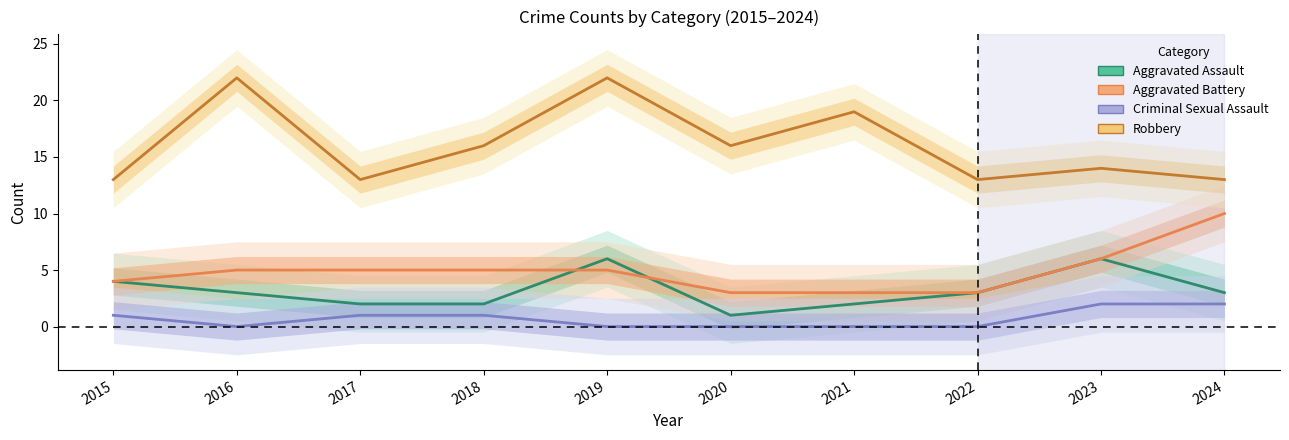

What is the total value across all series at 2021?

24